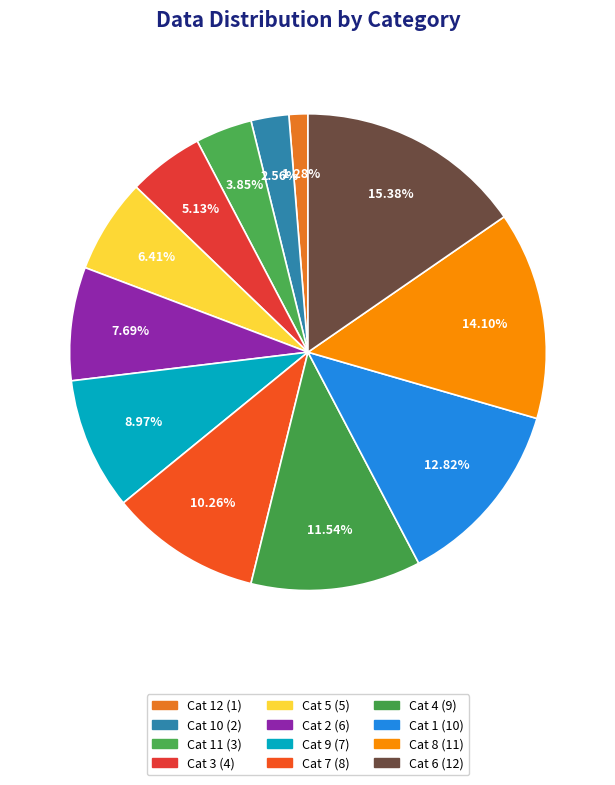

Count the number of slices in the pie.

12